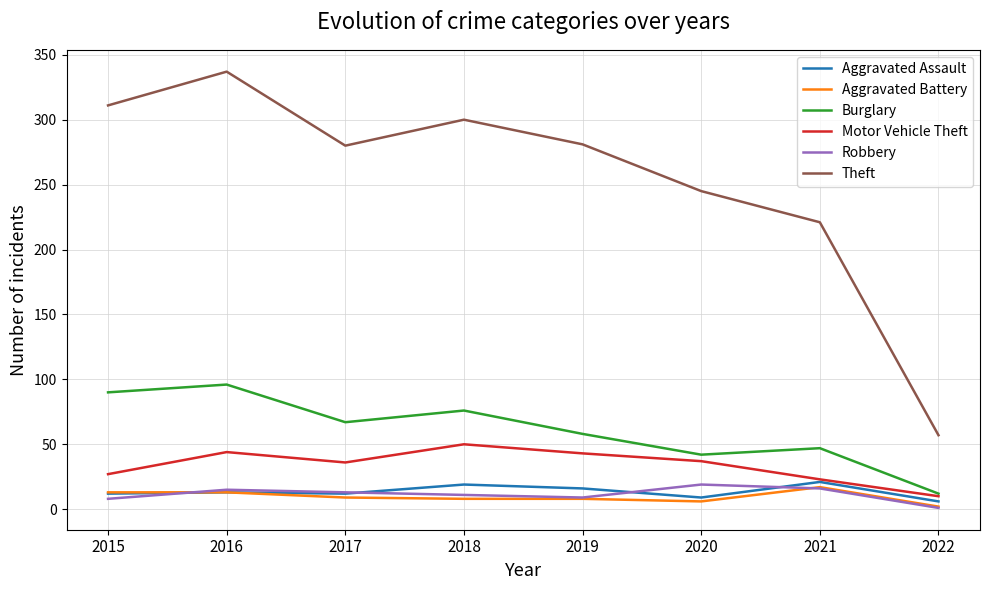

What value does the Aggravated Battery series have at 2015, to the nearest 5?

15